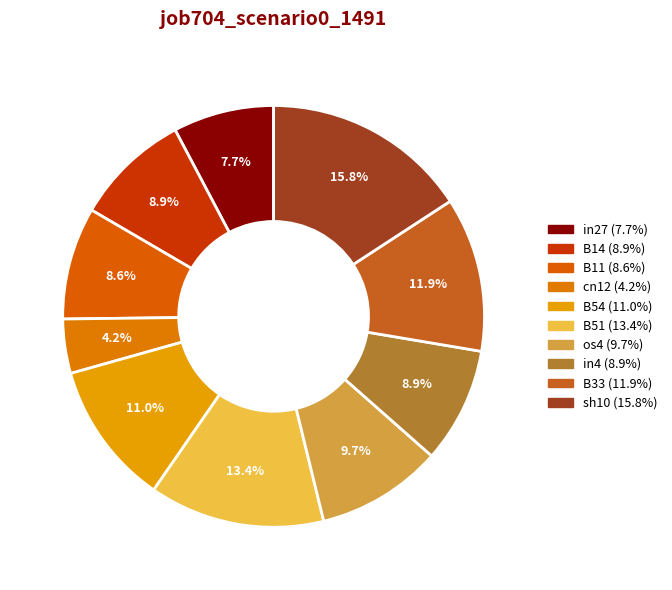

Combined, do B33 and os4 account for over 50%?

No